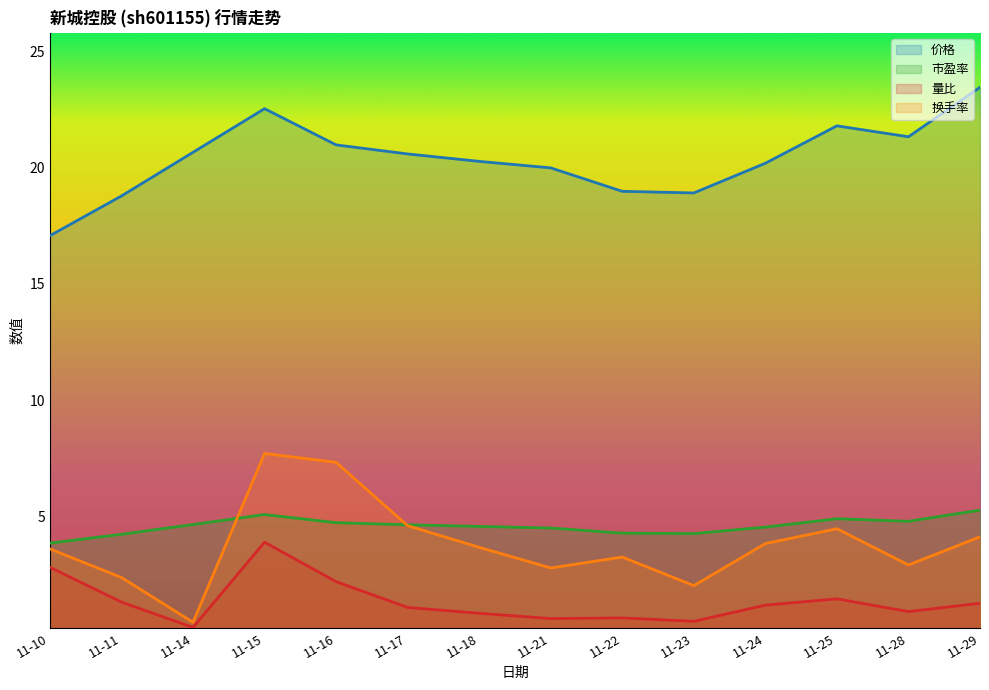

What is the approximate value of 量比 at 11-24?

1.2